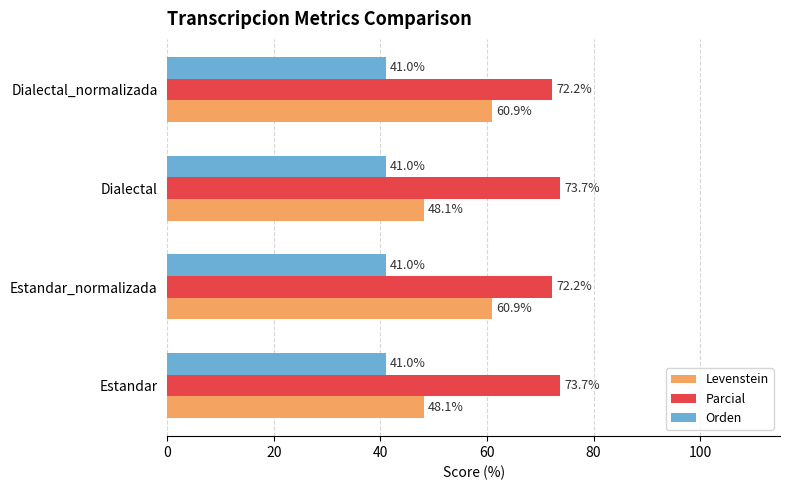

Which series has the largest total across all categories?

Parcial